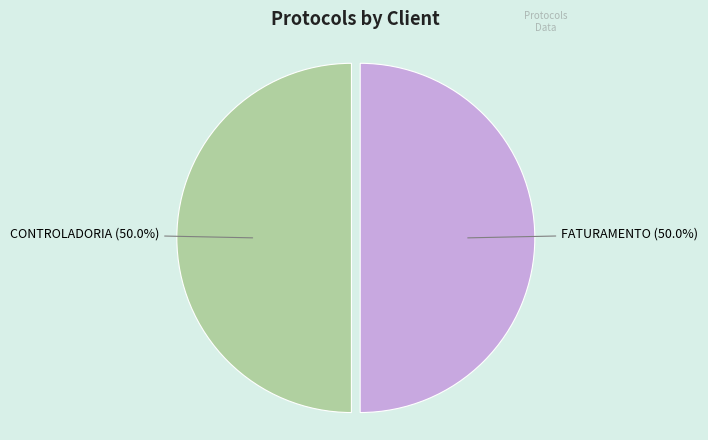

Approximately how many times larger is the value at CONTROLADORIA compared to FATURAMENTO?

1.0